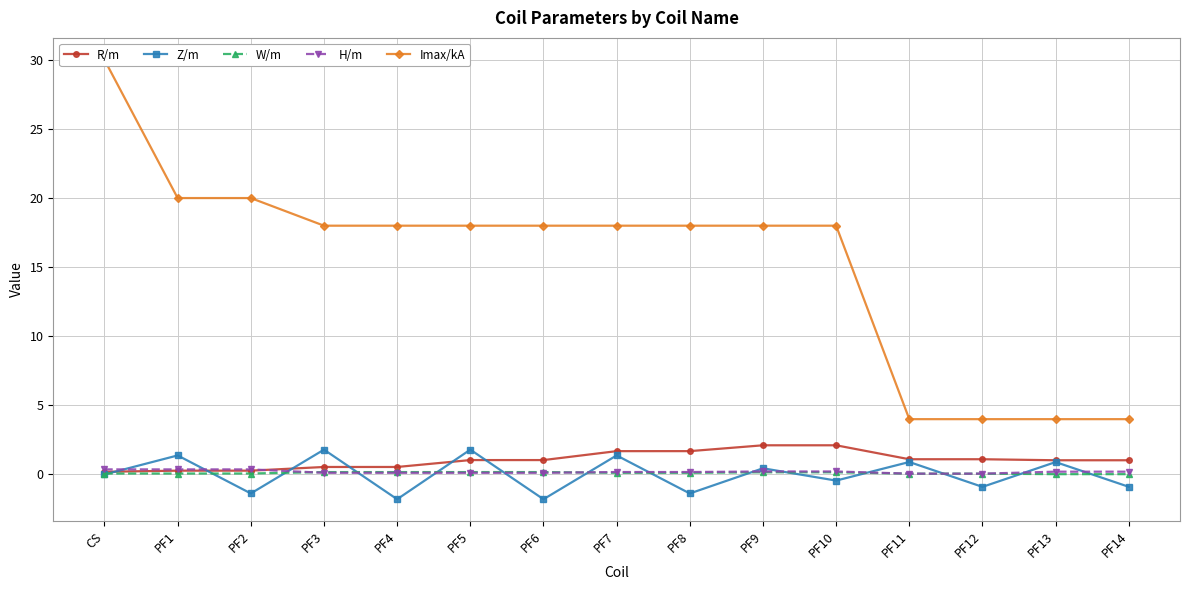

Reading left to right, list all the values displayed in this chart.

R/m: CS=0.2	PF1=0.3	PF2=0.3	PF3=0.5	PF4=0.5	PF5=1.0	PF6=1.0	PF7=1.7	PF8=1.7	PF9=2.1	PF10=2.1	PF11=1.1	PF12=1.1	PF13=1.0	PF14=1.0
Z/m: CS=0.0	PF1=1.4	PF2=-1.4	PF3=1.8	PF4=-1.8	PF5=1.8	PF6=-1.8	PF7=1.4	PF8=-1.4	PF9=0.4	PF10=-0.4	PF11=0.9	PF12=-0.9	PF13=0.9	PF14=-0.9
W/m: CS=0.1	PF1=0.1	PF2=0.1	PF3=0.2	PF4=0.2	PF5=0.2	PF6=0.2	PF7=0.1	PF8=0.1	PF9=0.2	PF10=0.2	PF11=0.1	PF12=0.1	PF13=0.0	PF14=0.0
H/m: CS=0.4	PF1=0.4	PF2=0.4	PF3=0.1	PF4=0.1	PF5=0.1	PF6=0.1	PF7=0.2	PF8=0.2	PF9=0.2	PF10=0.2	PF11=0.1	PF12=0.1	PF13=0.2	PF14=0.2
Imax/kA: CS=30.0	PF1=20.0	PF2=20.0	PF3=18.0	PF4=18.0	PF5=18.0	PF6=18.0	PF7=18.0	PF8=18.0	PF9=18.0	PF10=18.0	PF11=4.0	PF12=4.0	PF13=4.0	PF14=4.0